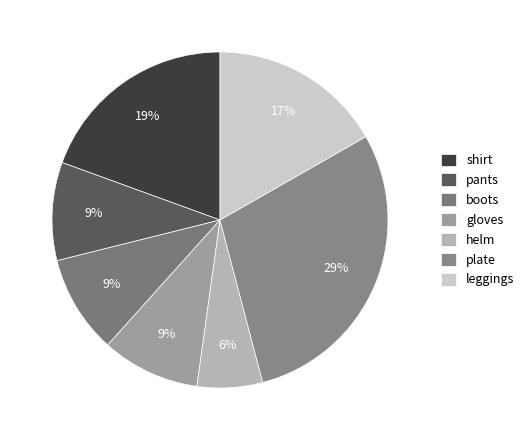

To the nearest percent, what is the average slice percentage?

14%